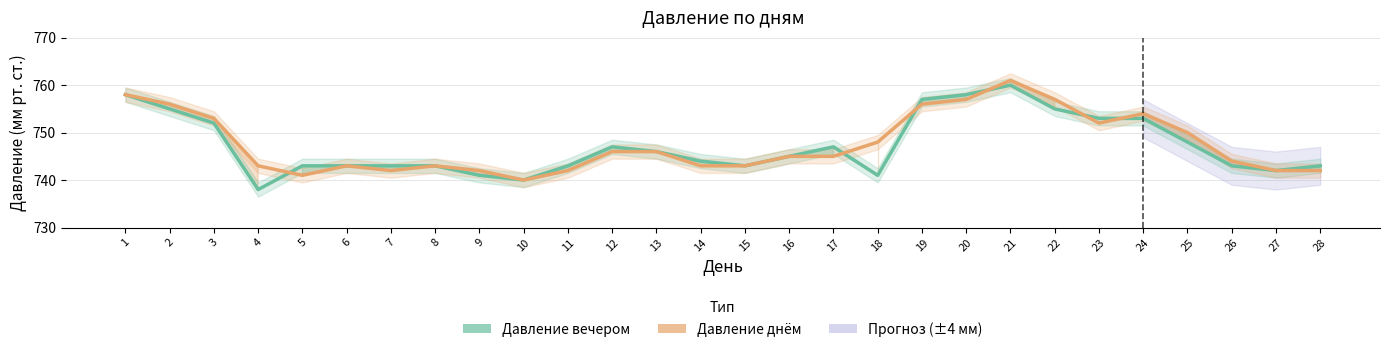

The Давление днём series shows 743 at 14. True or false?

True